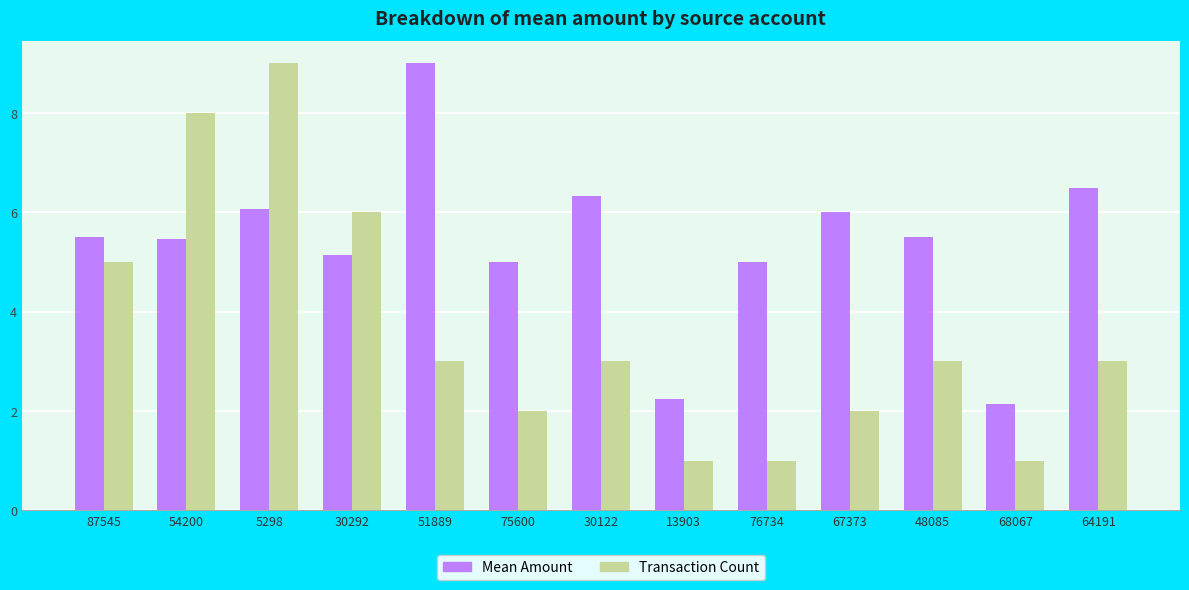

What is the difference between the second highest and second lowest values in the Transaction Count series?

7.0